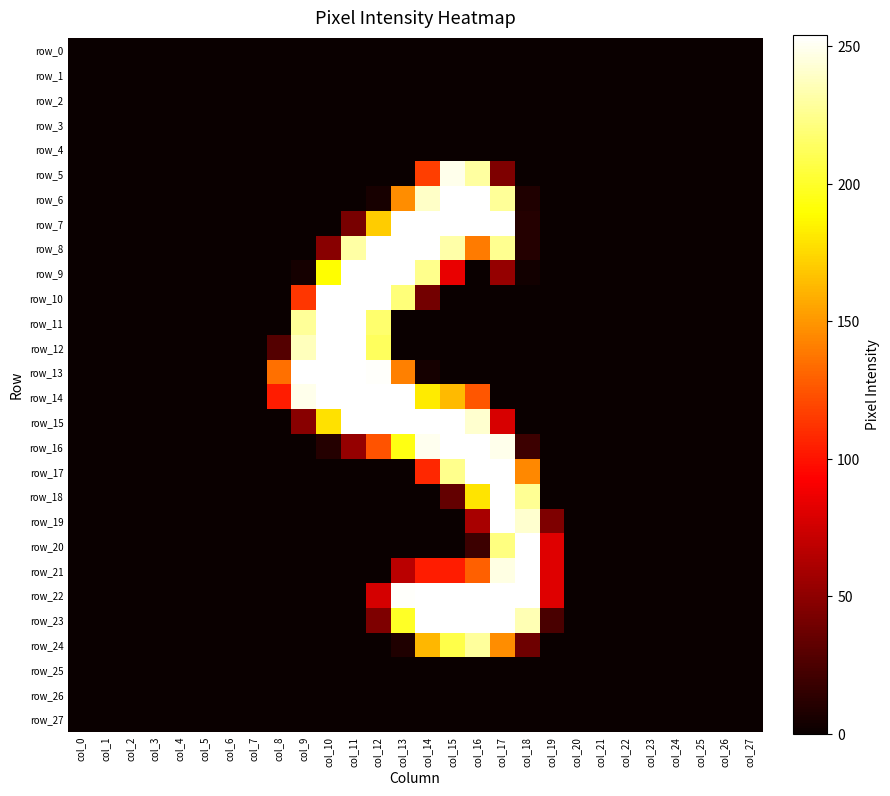

What is the greatest value displayed?

254